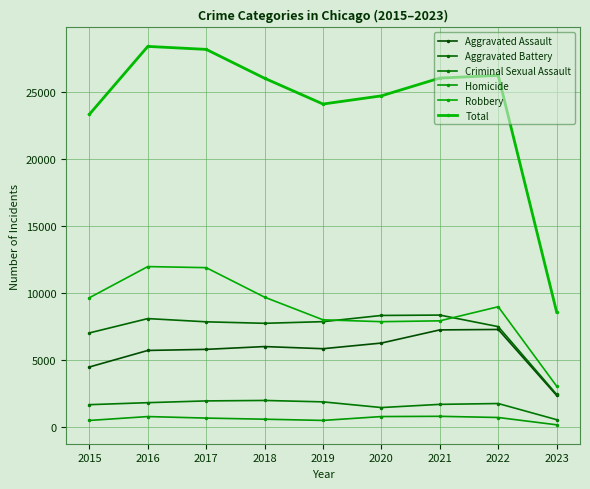

Where does the Robbery series first go above 8968?

2015